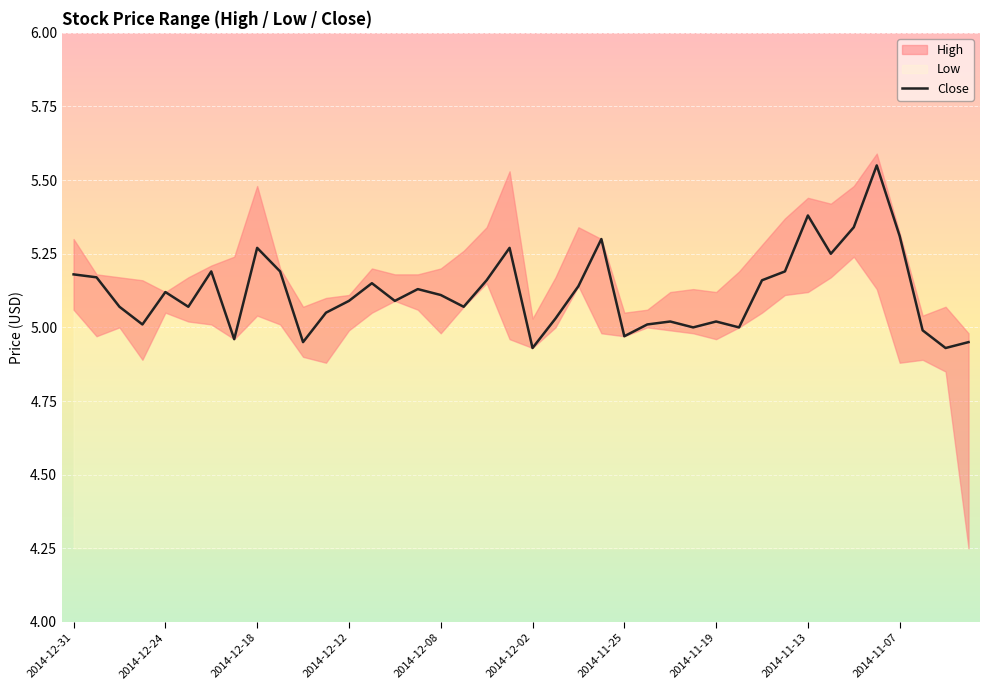

What is the sum of the values at 21 and 15?

10.2